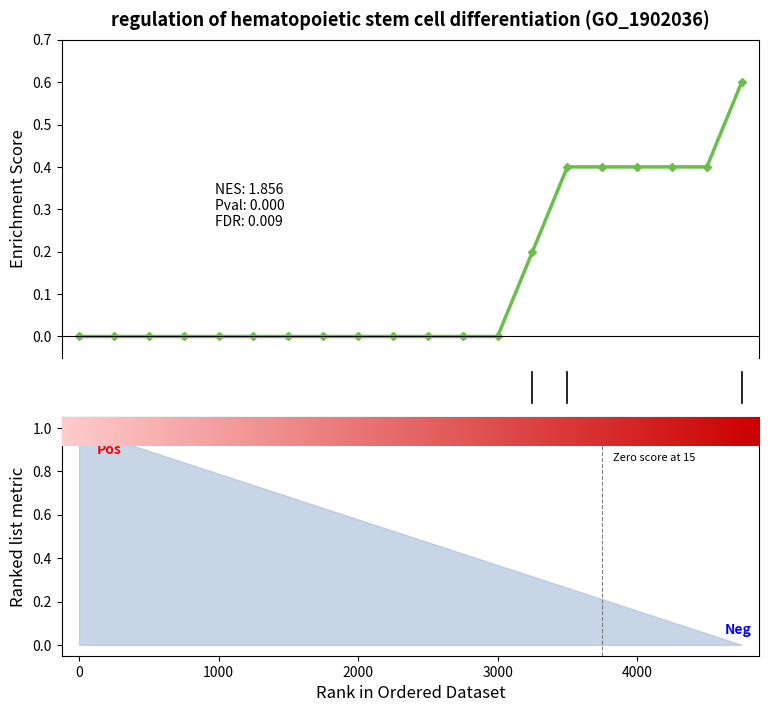

The value at 19 is 1.1. True or false?

False